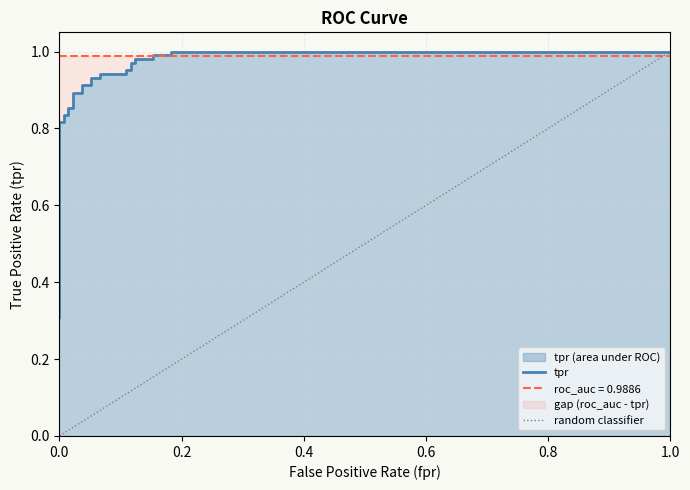

What is the change in value from 9 to 18?

+0.1